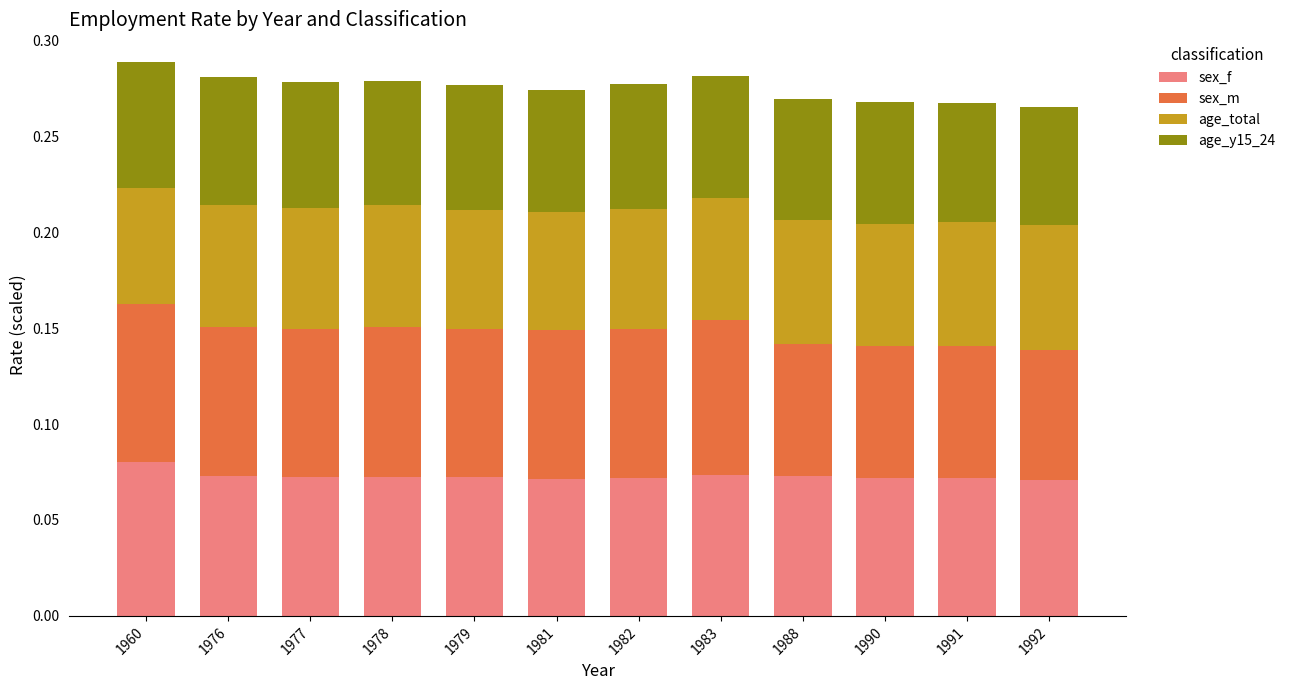

Which category has the highest value in the sex_f series?

1960